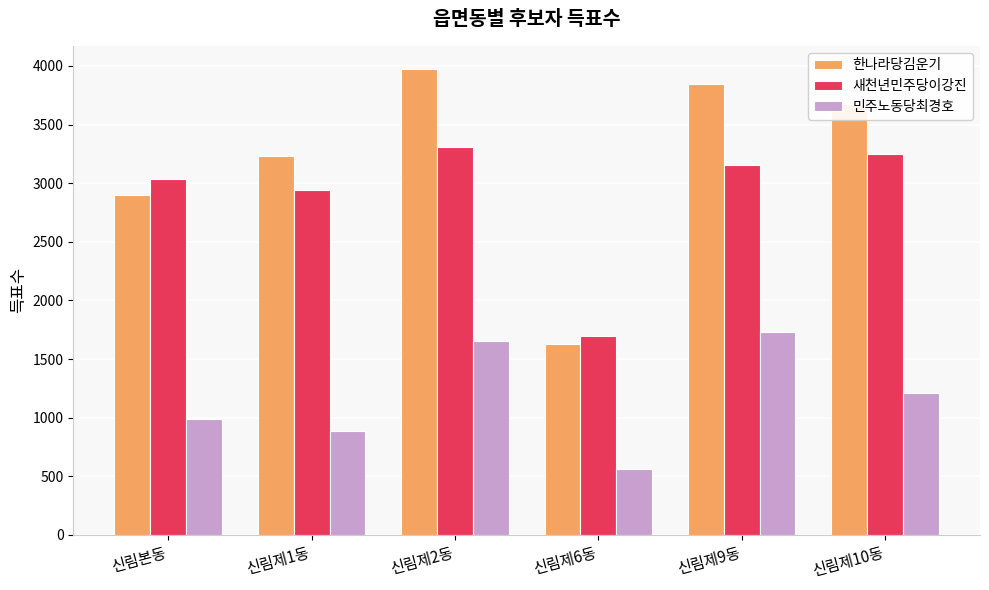

List the labels in order of 새천년민주당이강진 value, largest first.

신림제2동, 신림제10동, 신림제9동, 신림본동, 신림제1동, 신림제6동